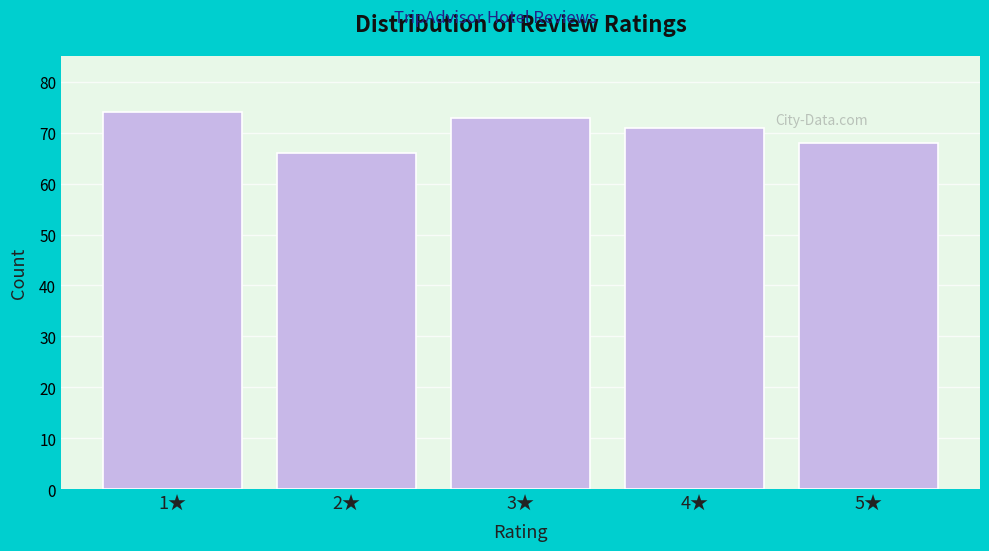

Reading left to right, what are all the values shown in this chart?

74	66	73	71	68